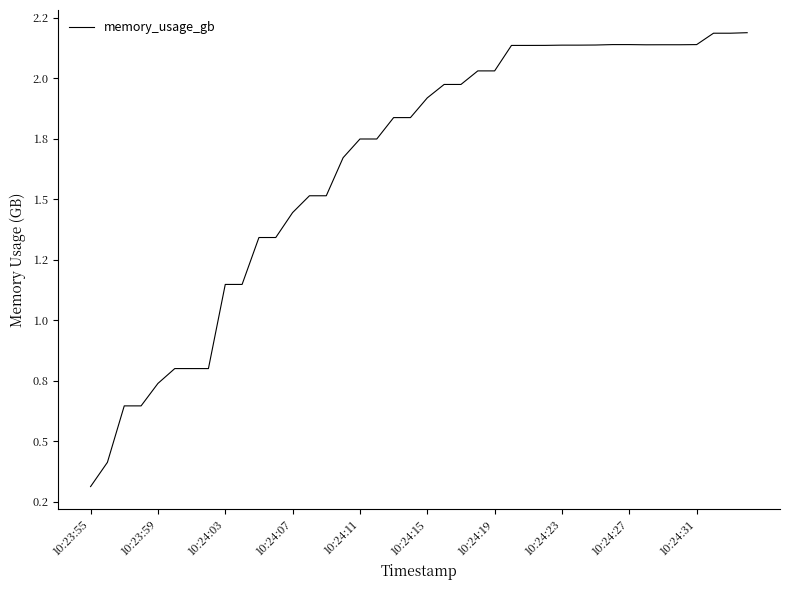

Does the chart have visible grid lines?

No